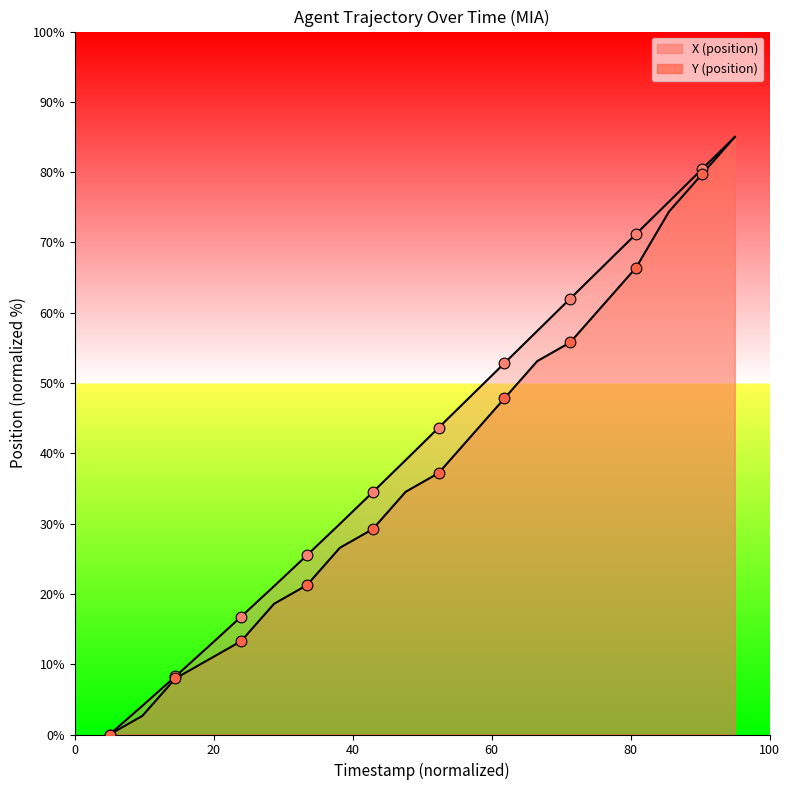

Is the value of X markers at 20 greater than the value of Y markers at 80?

No